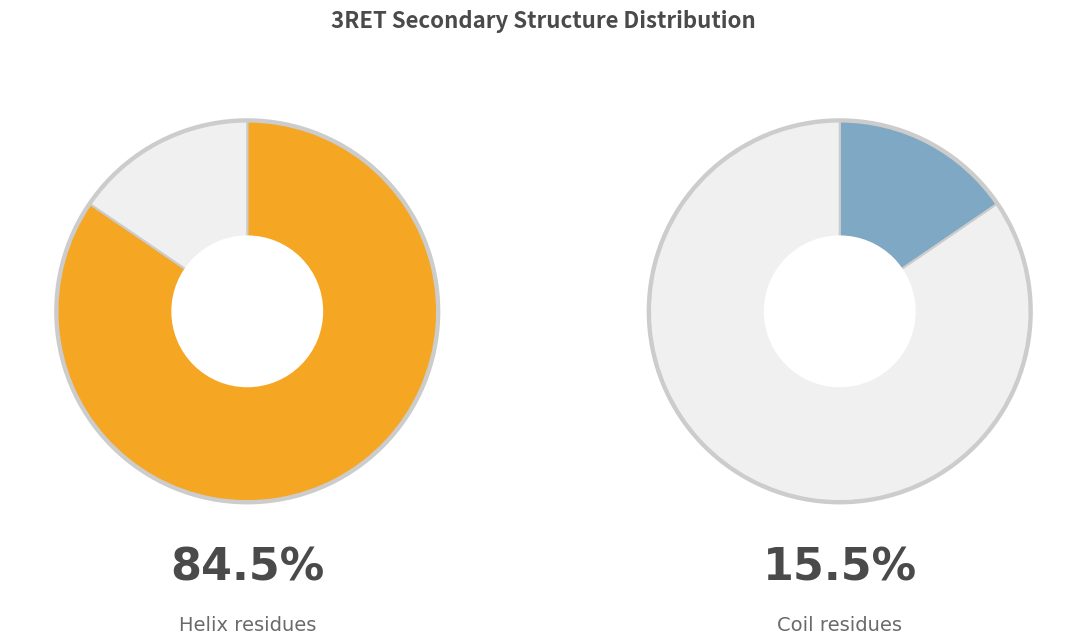

Is C the majority of the pie?

No